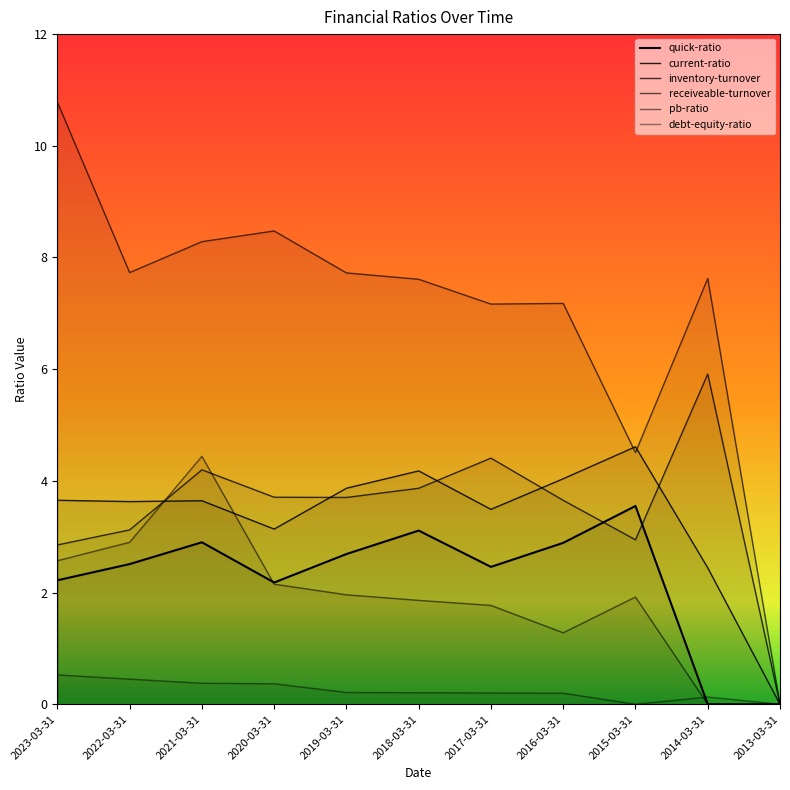

What is the value of the current-ratio point at the 10th from the left?

2.4